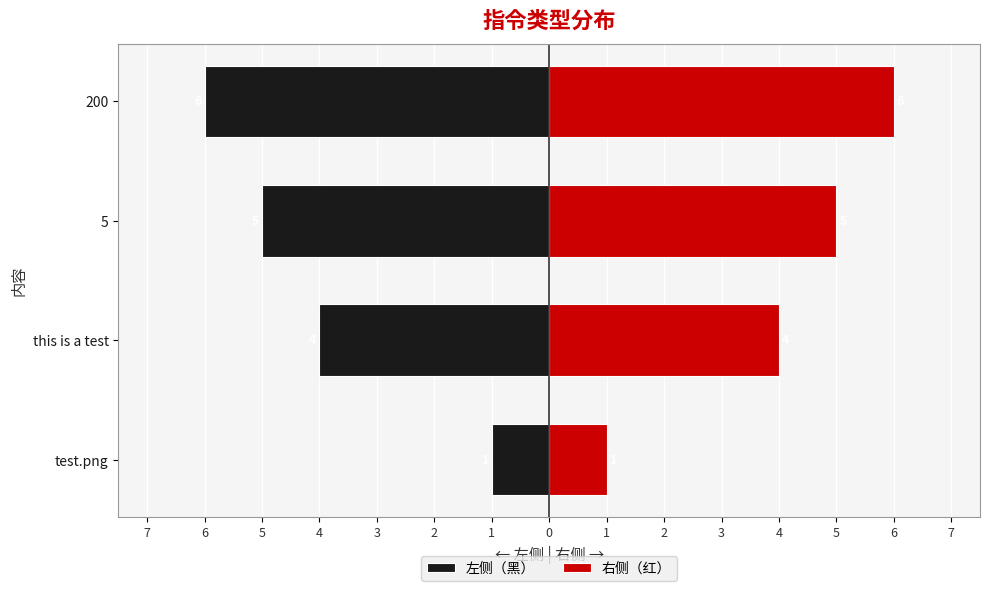

The 左侧（黑） series shows -5 at 5. True or false?

True